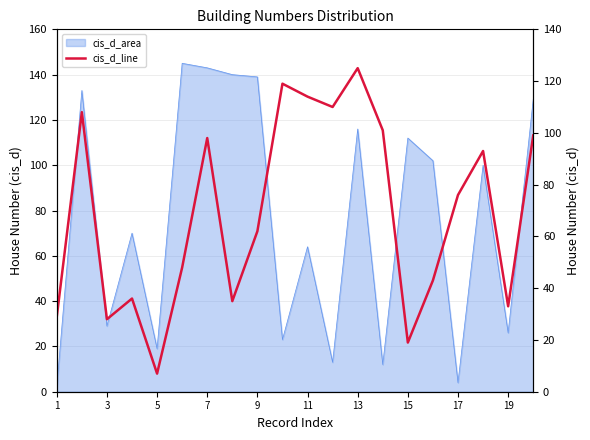

How many lines are shown in the chart?

1